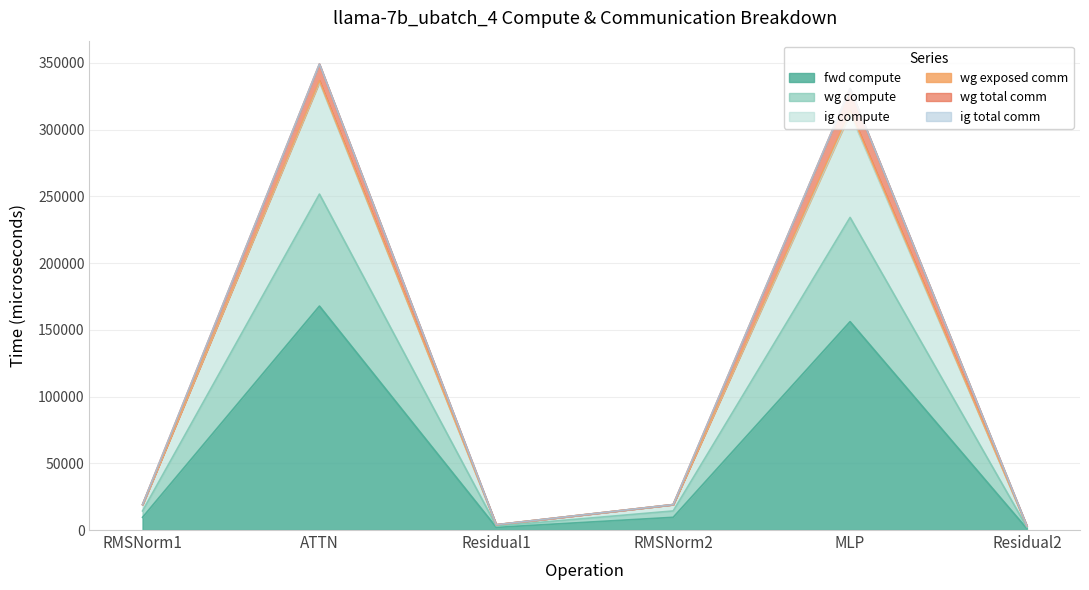

The ig compute series shows 19080.8 at RMSNorm2. True or false?

True